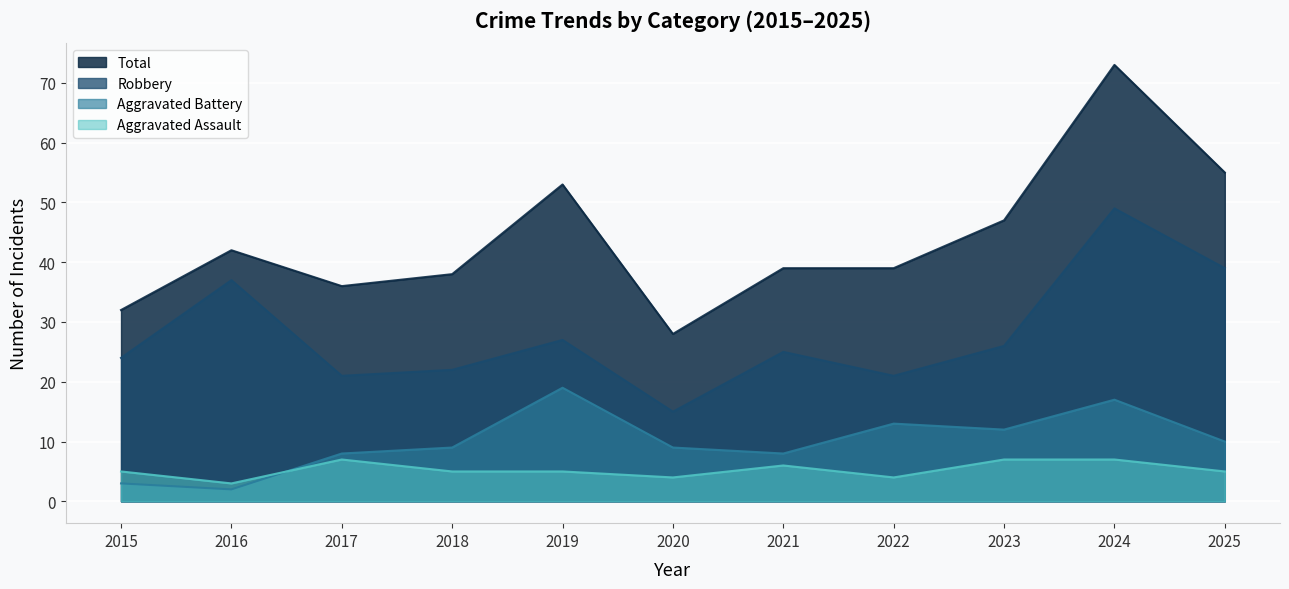

What are all the series names shown in the legend?

Total, Robbery, Aggravated Battery, Aggravated Assault